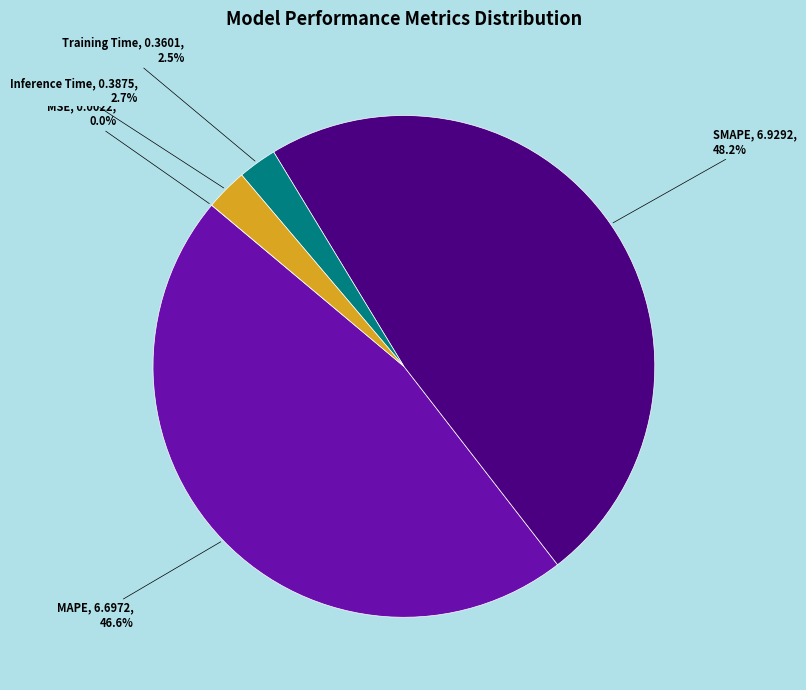

To the nearest percent, what portion does Inference Time represent?

3%